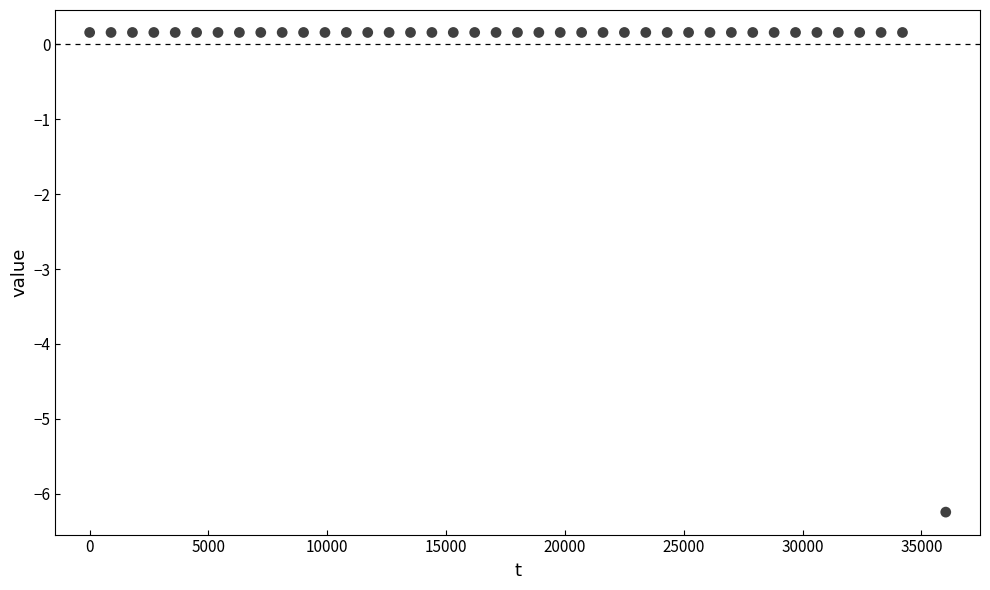

What is the range of X values (max minus min)?

36021.0